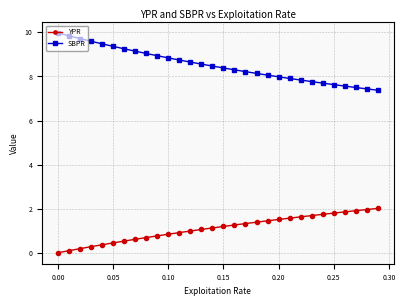

Which series has the largest total across all categories?

SBPR